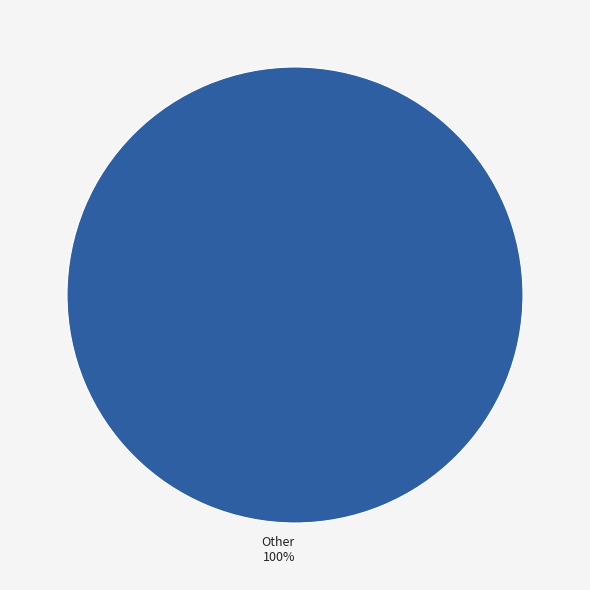

What percentage is the Other 100% slice, to the nearest percent?

100%